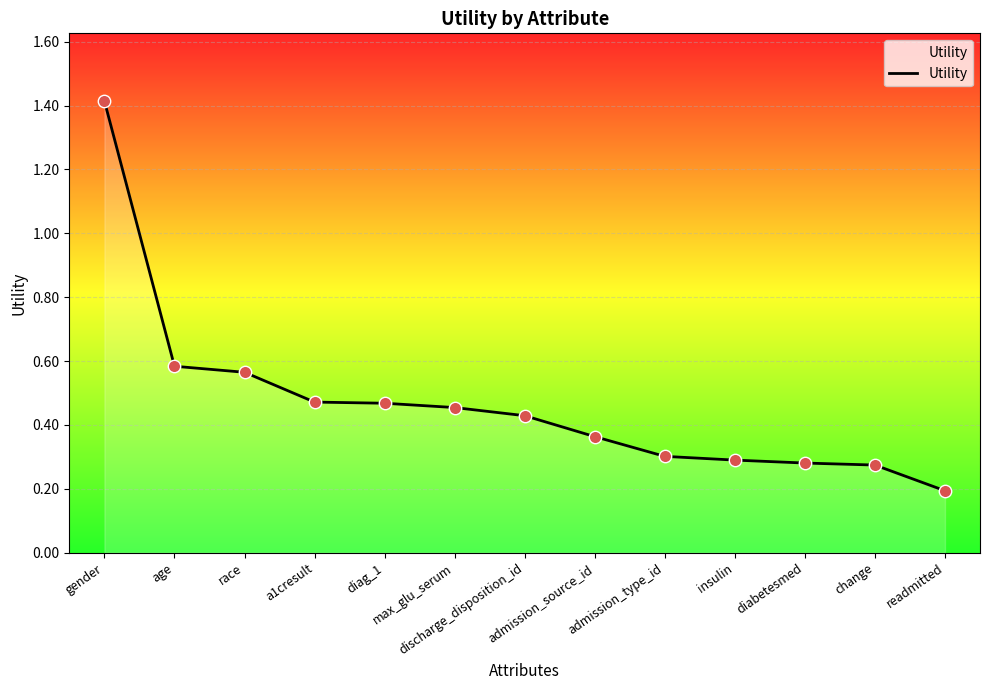

Between age and diabetesmed, which is larger?

age